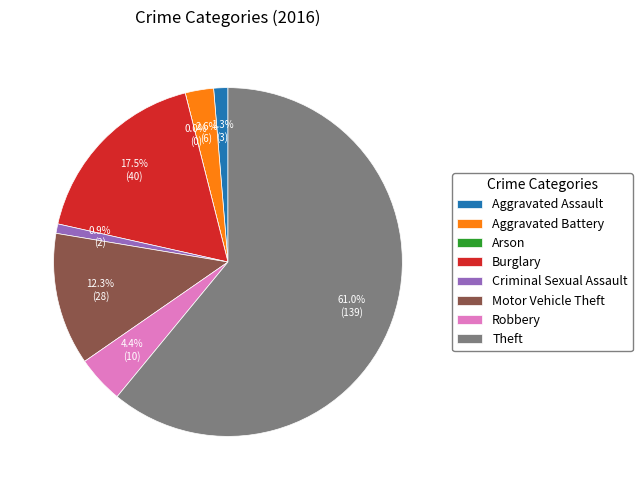

What is the largest slice in the pie chart?

Theft